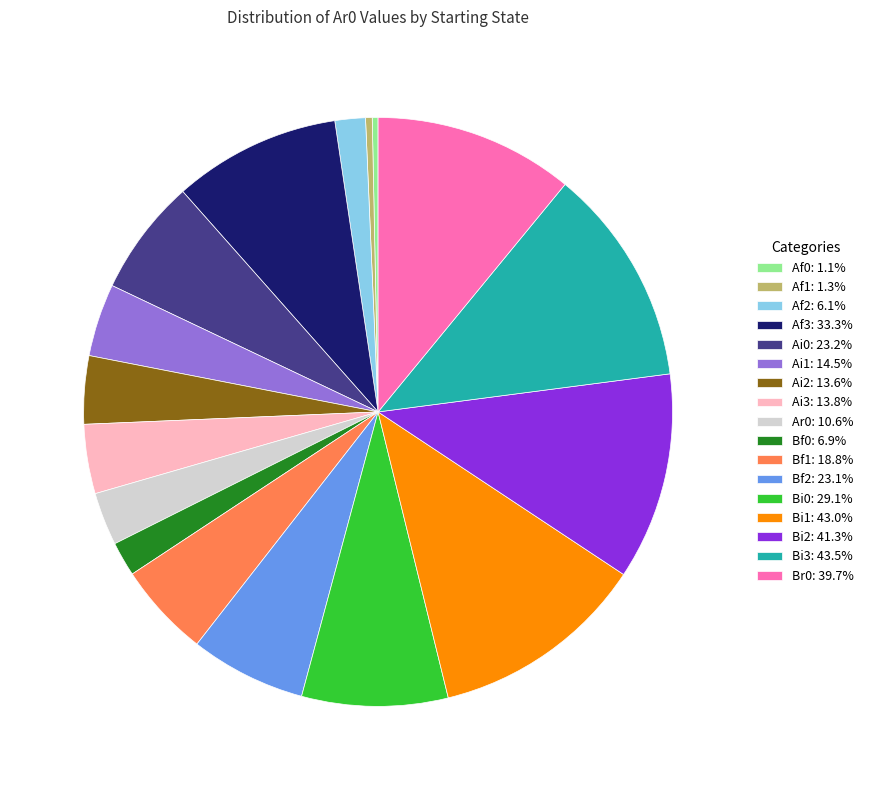

Combined, do Ai3: 13.8% and Ai1: 14.5% account for over 50%?

No